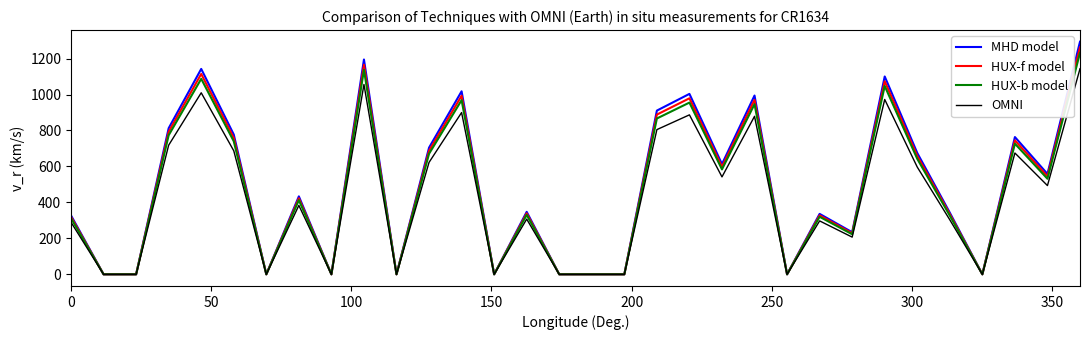

What is the maximum value for MHD model?

1293.6